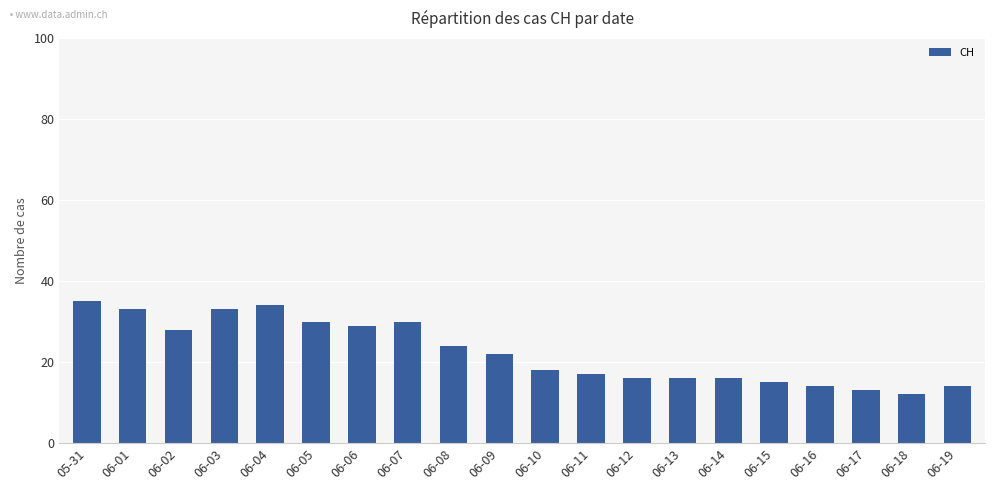

What is the change in value from 06-06 to 06-07?

+1